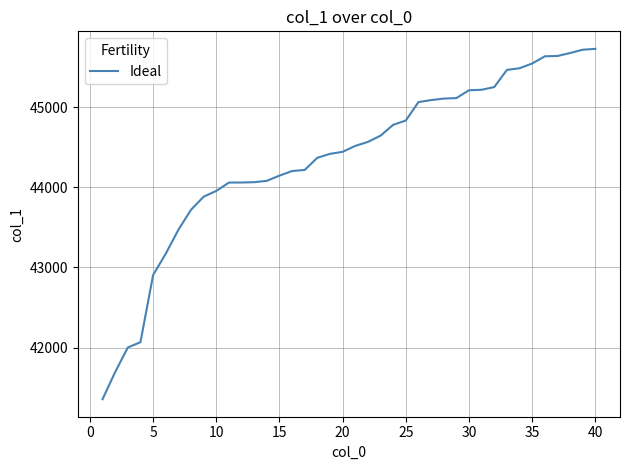

What is the difference between the maximum and minimum values?

4375